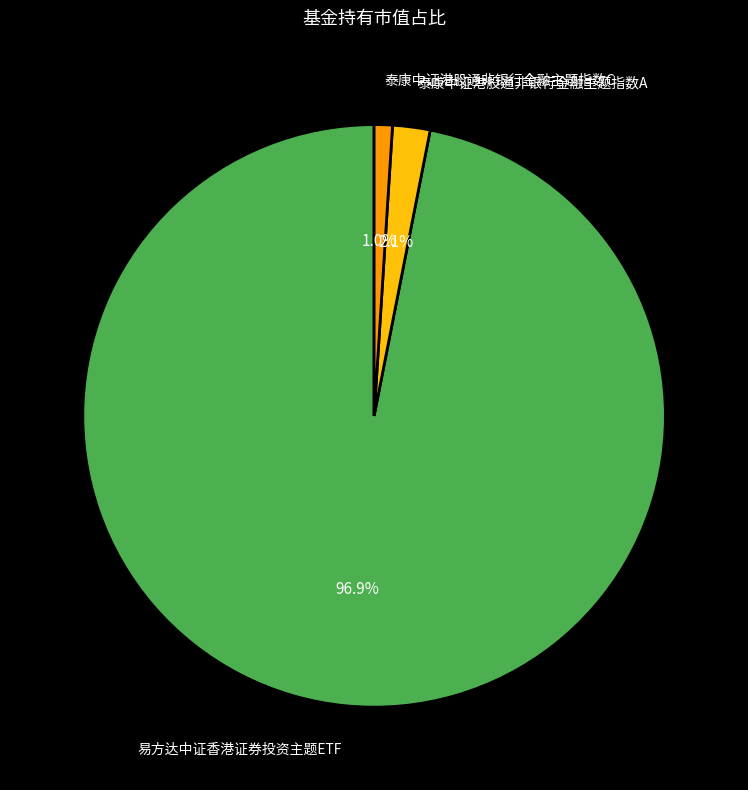

The 泰康中证港股通非银行金融主题指数A slice represents 2% of the pie. True or false?

True